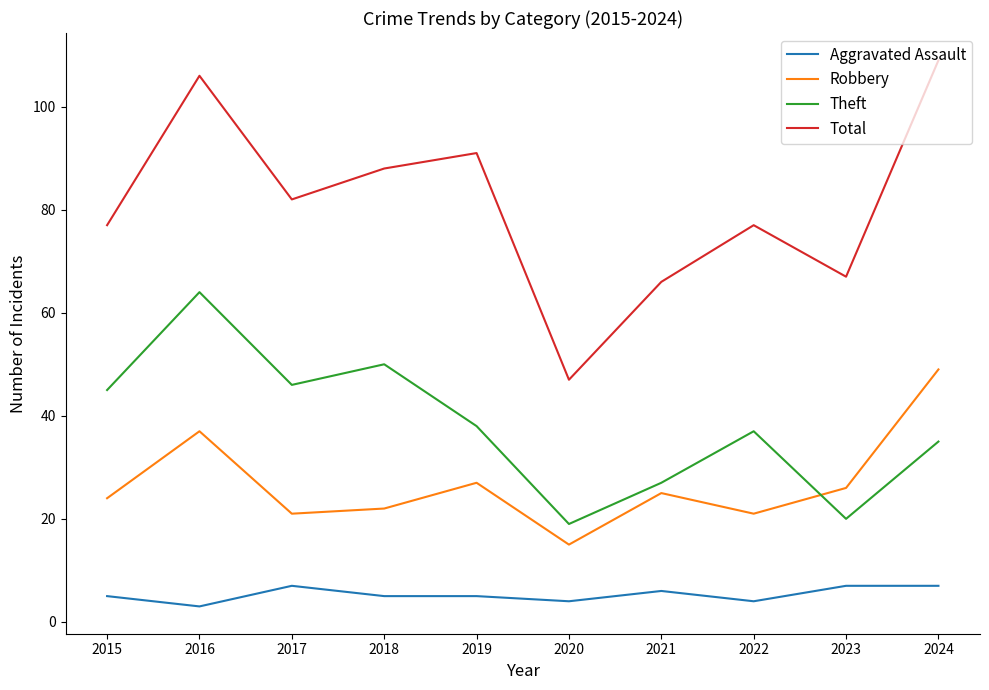

Between 2017 and 2021, which series saw the biggest shift?

Theft